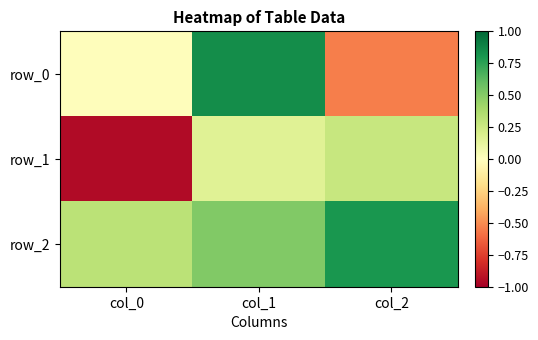

Which series has the largest range (max minus min)?

row_0